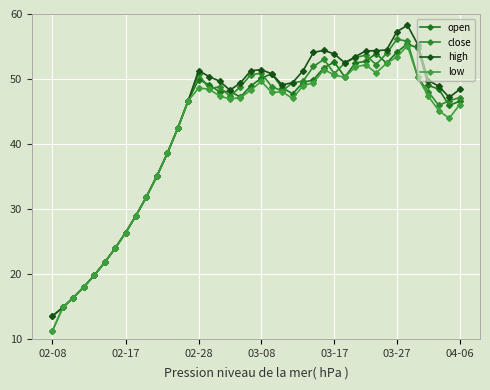

What are all the series names shown in the legend?

open, close, high, low